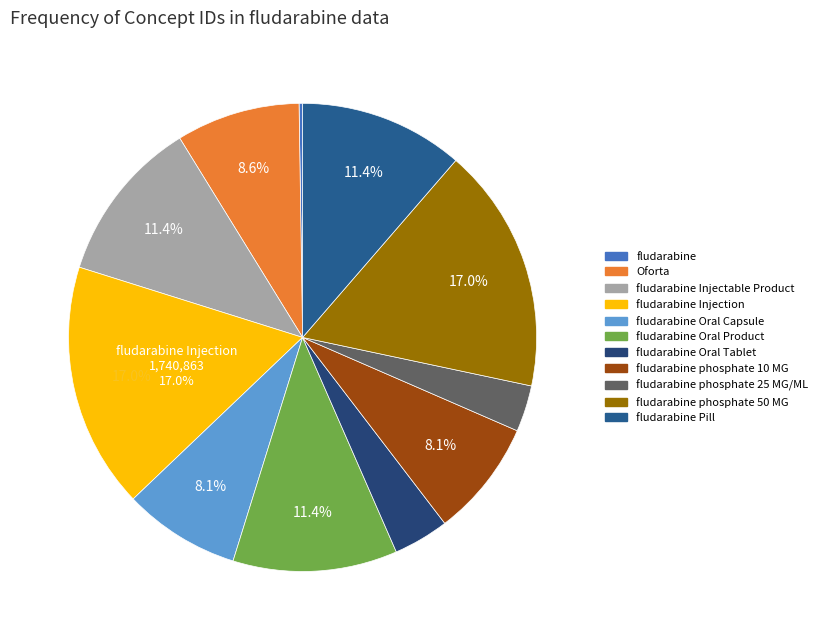

Does Oforta account for over 50% of the chart?

No